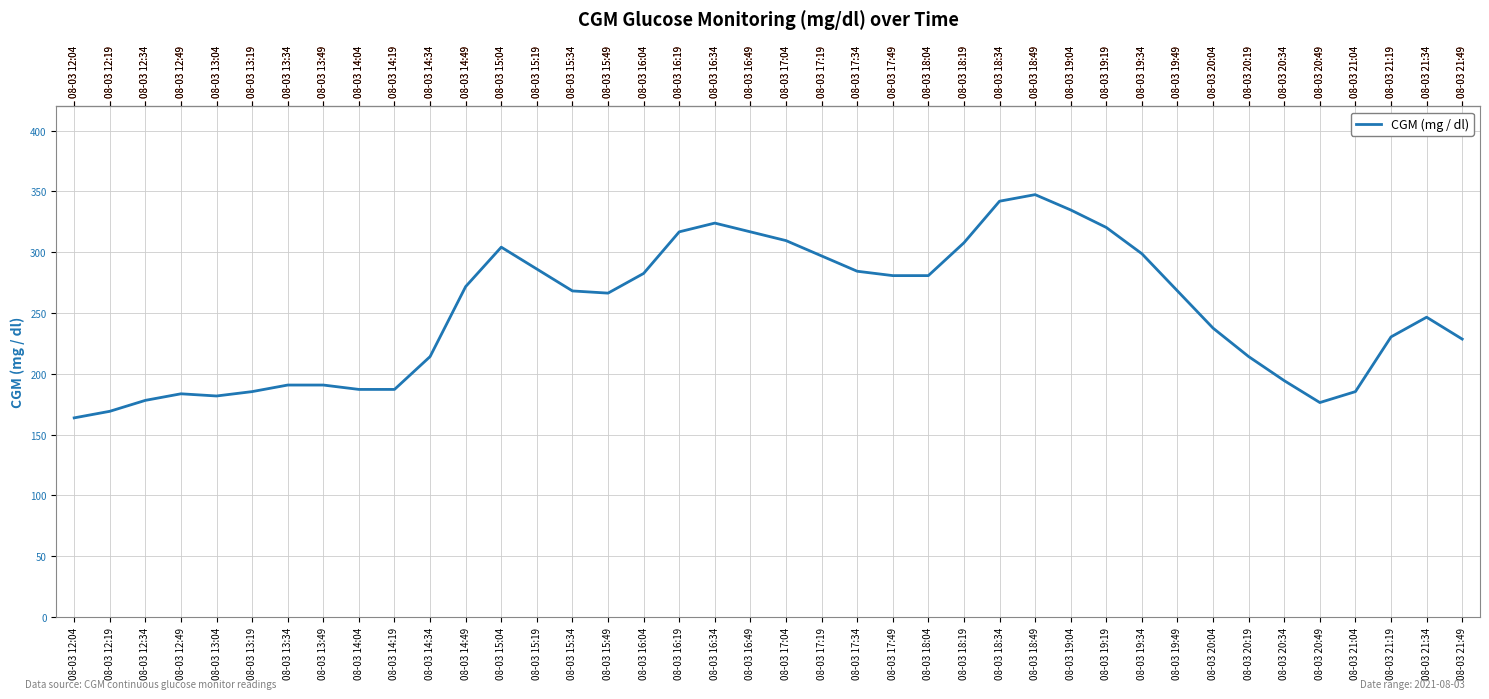

The value at 08-03 14:49 is 376.6. True or false?

False